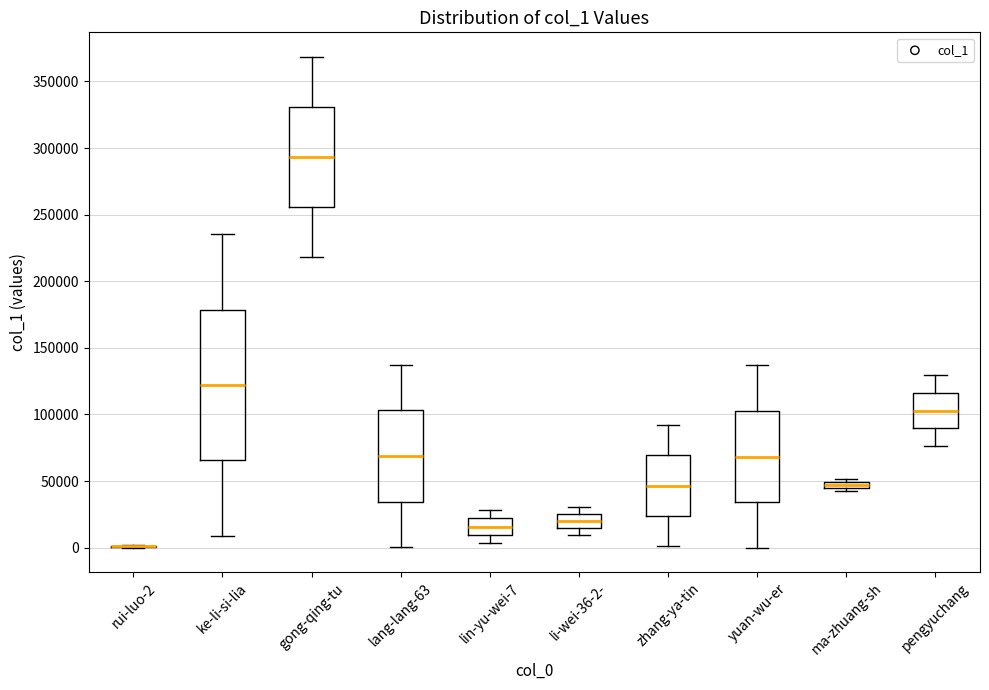

Comparing the boxes themselves (not the whiskers), which one is the tallest?

ke-li-si-lia